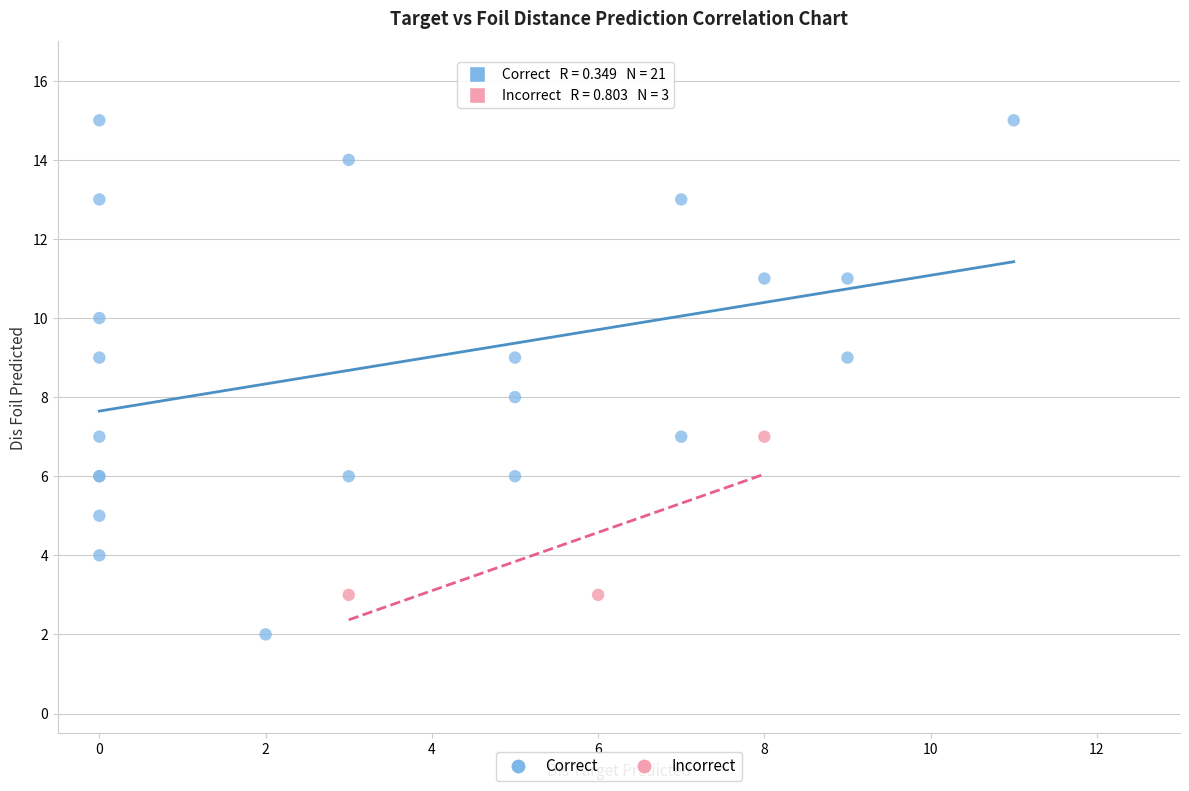

Which series reaches the maximum Y coordinate?

Correct